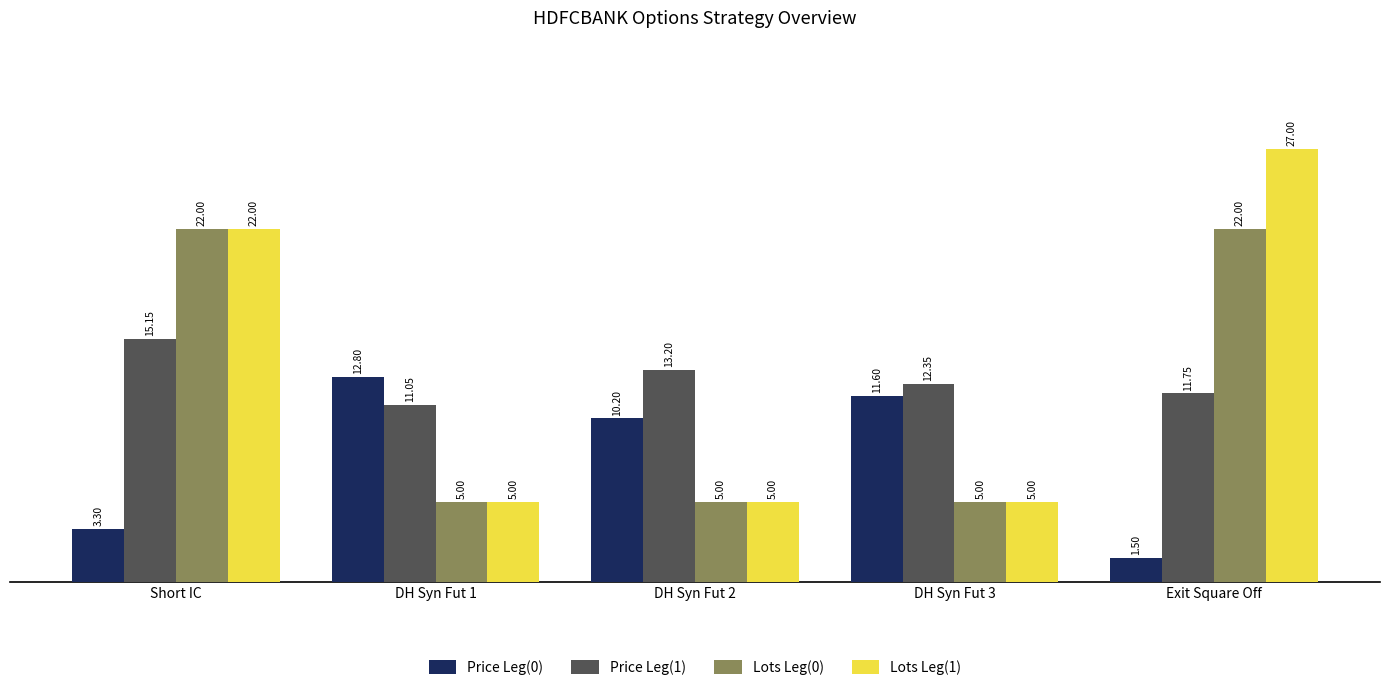

Which category has the lowest value across all series?

Exit Square Off